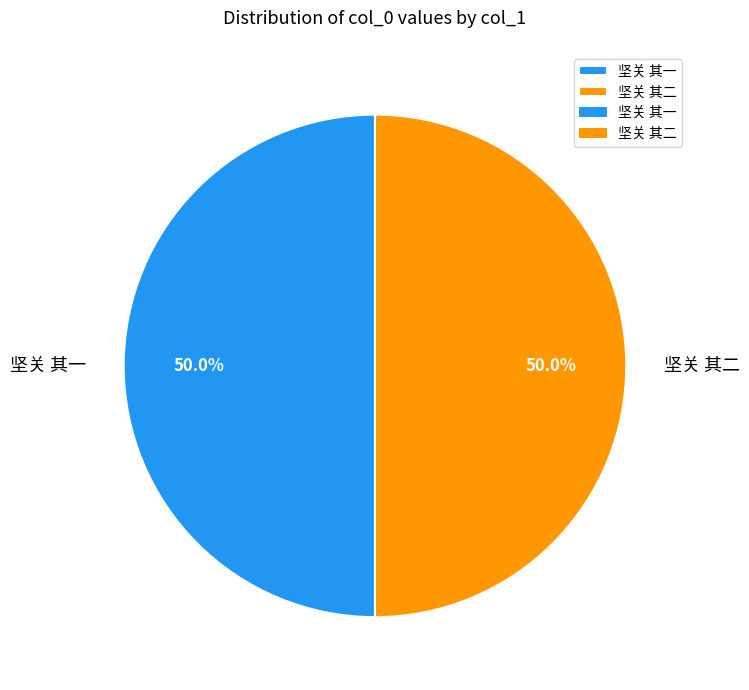

What is the ratio of the value at 坚关 其二 to the value at 坚关 其一?

1.0